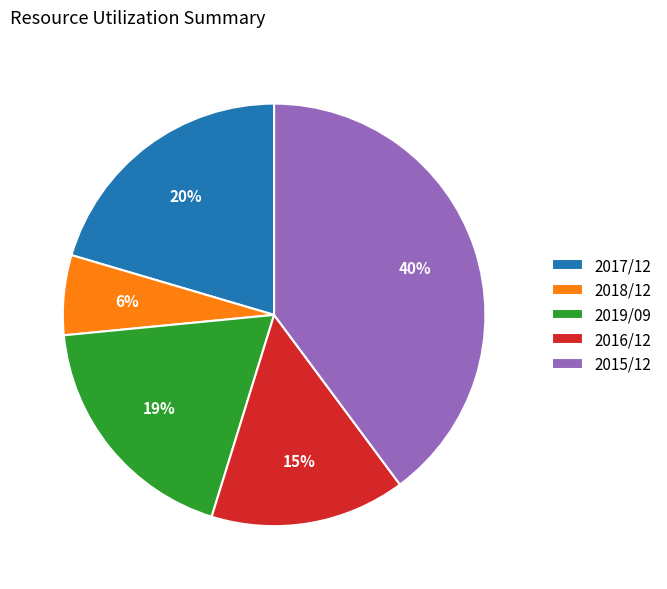

Which slice is the largest?

2015/12